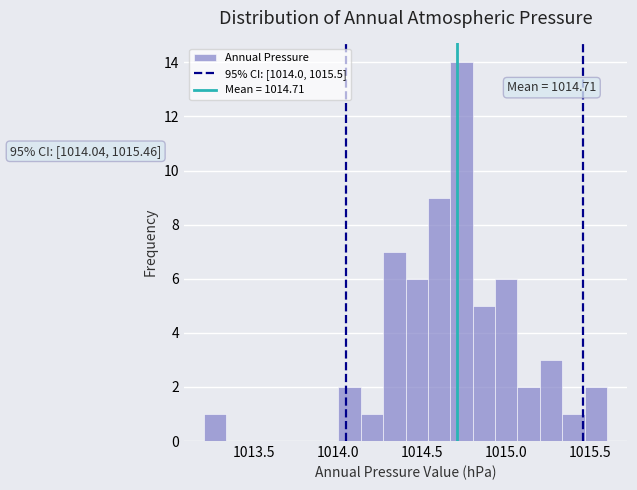

Read against the x-axis, roughly where is the centre of the tallest bar?

1014.75